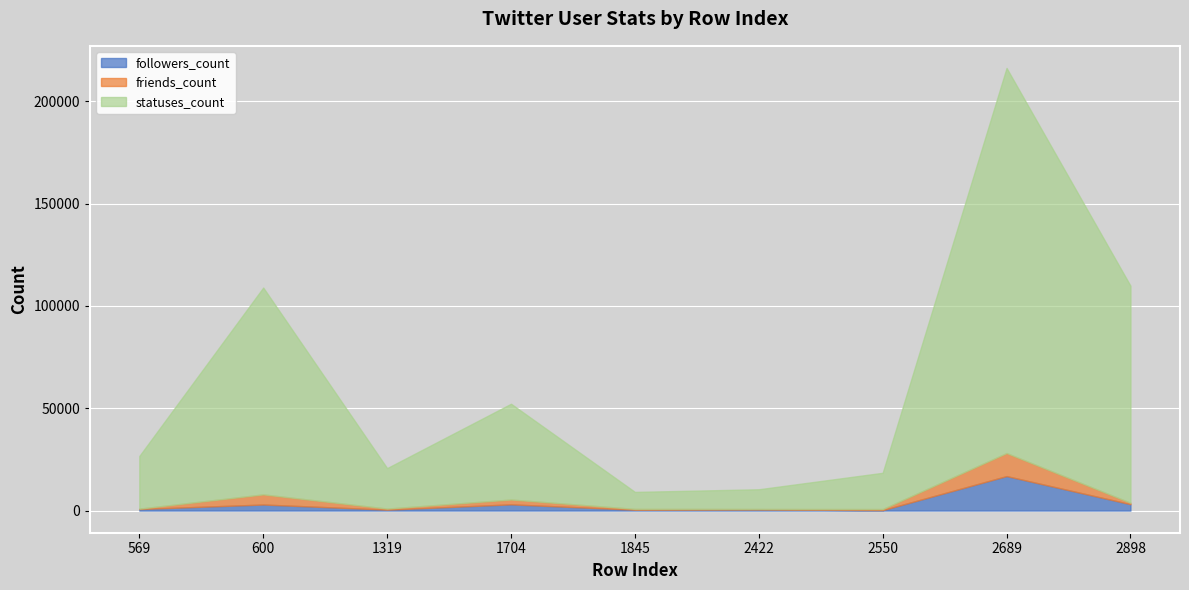

At which label does friends_count first exceed 536?

600